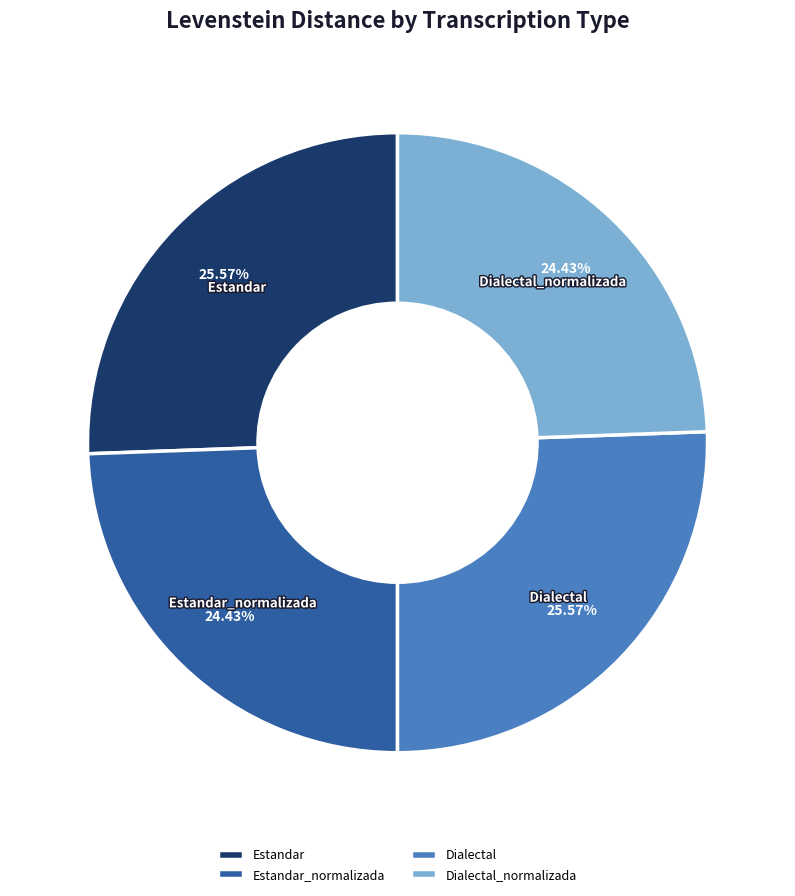

True or false: Dialectal_normalizada accounts for 24% of the total.

True